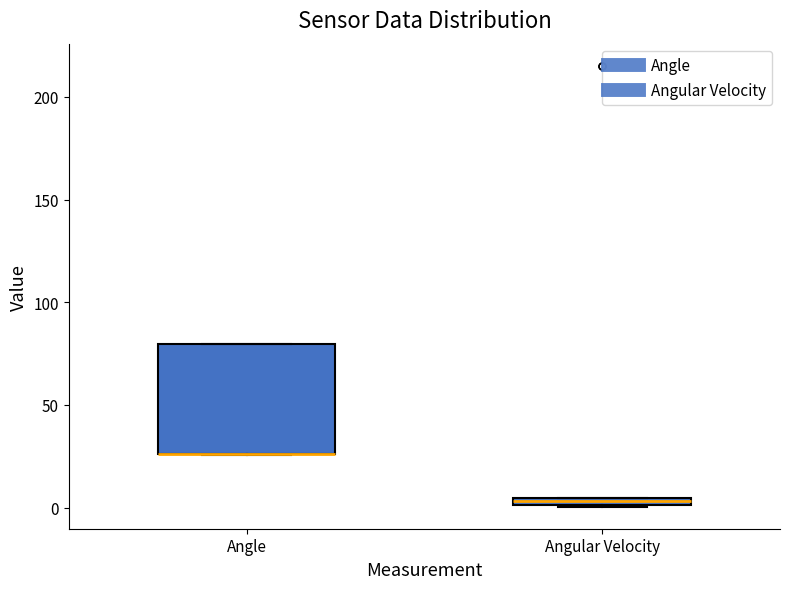

Which box is the tallest, from its lower edge to its upper edge?

Angle